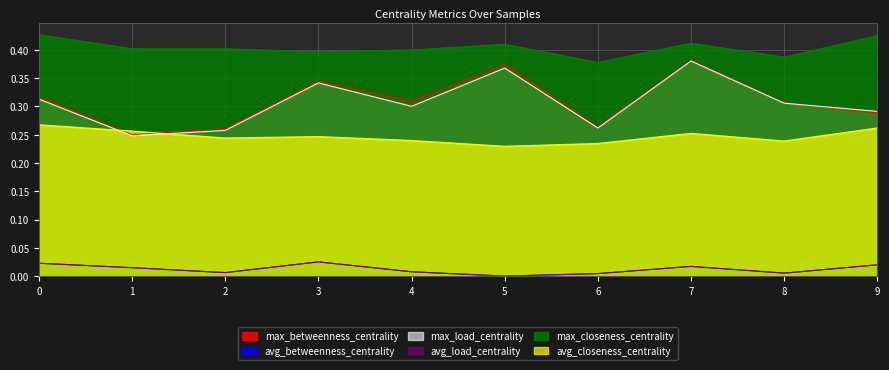

Which label corresponds to the smallest value in the chart?

5